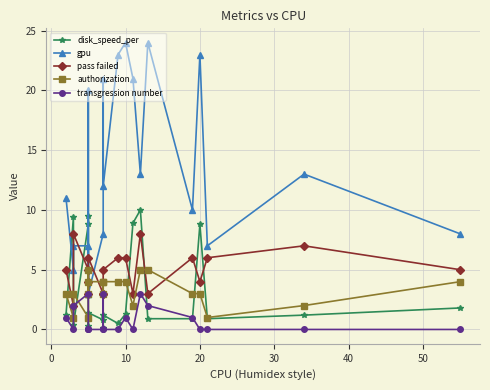

How many interior local peaks does the gpu series have?

6